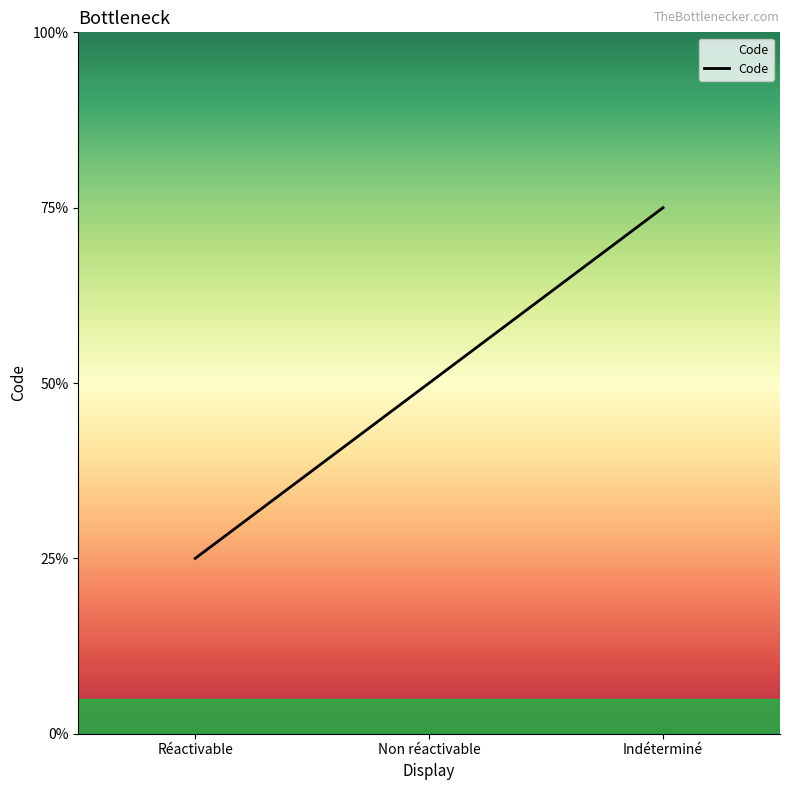

Does the chart display data point markers on the line(s)?

No